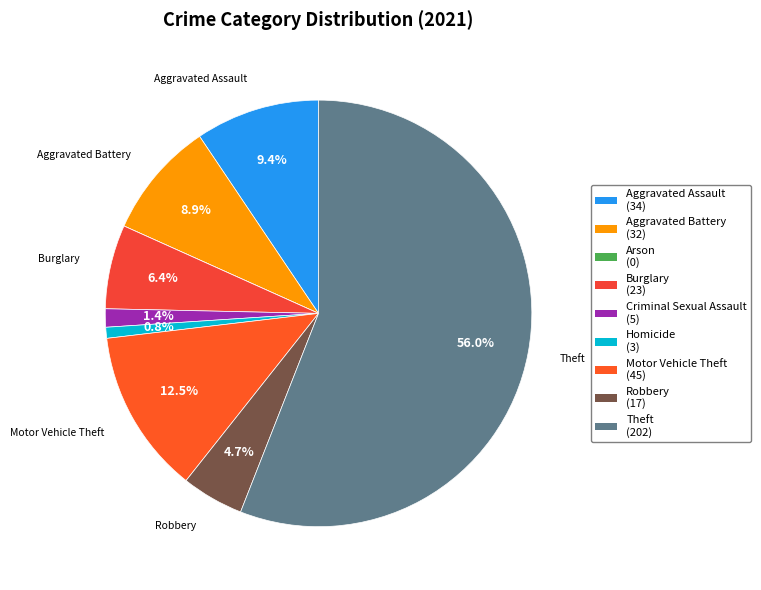

What portion of the pie excludes Homicide?

99.2%